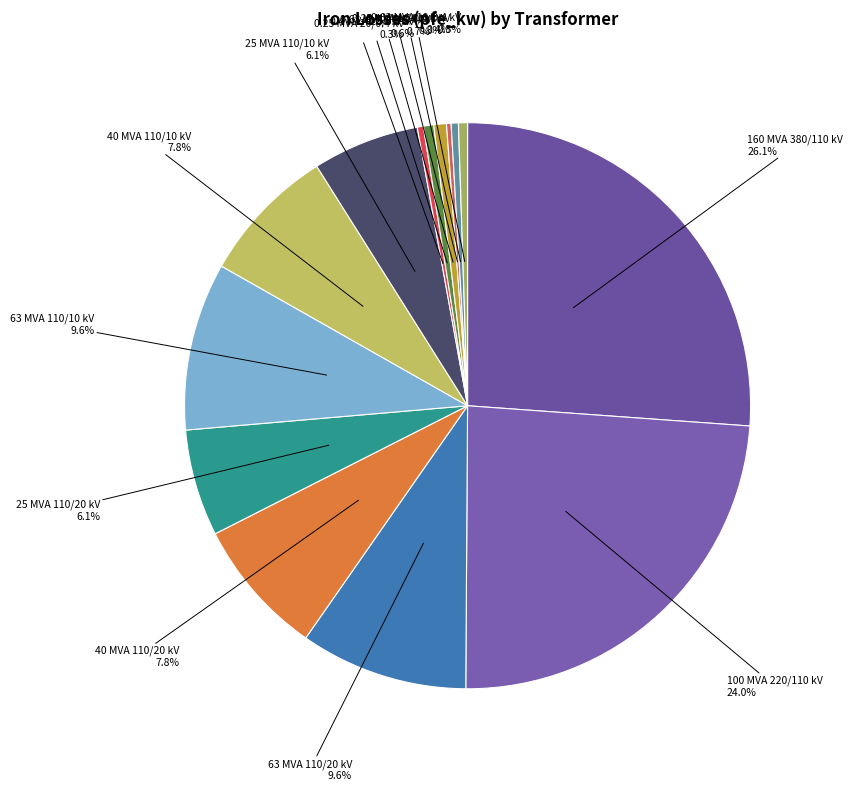

Rank the categories by value from highest to lowest.

160 MVA 380/110 kV, 100 MVA 220/110 kV, 63 MVA 110/20 kV, 63 MVA 110/10 kV, 40 MVA 110/20 kV, 40 MVA 110/10 kV, 25 MVA 110/20 kV, 25 MVA 110/10 kV, 0.63 MVA 20/0.4 kV, 0.4 MVA 20/0.4 kV, 0.63 MVA 10/0.4 kV, 0.4 MVA 10/0.4 kV, 0.25 MVA 20/0.4 kV, 0.25 MVA 10/0.4 kV